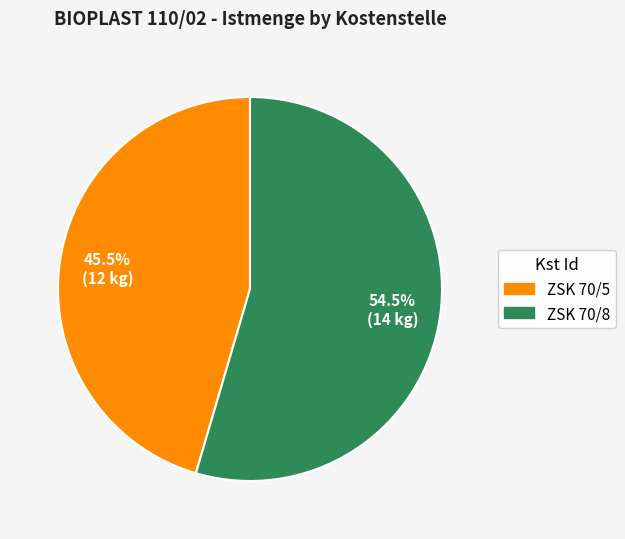

To the nearest percent, what is the combined percentage of ZSK 70/5 and ZSK 70/8?

100%